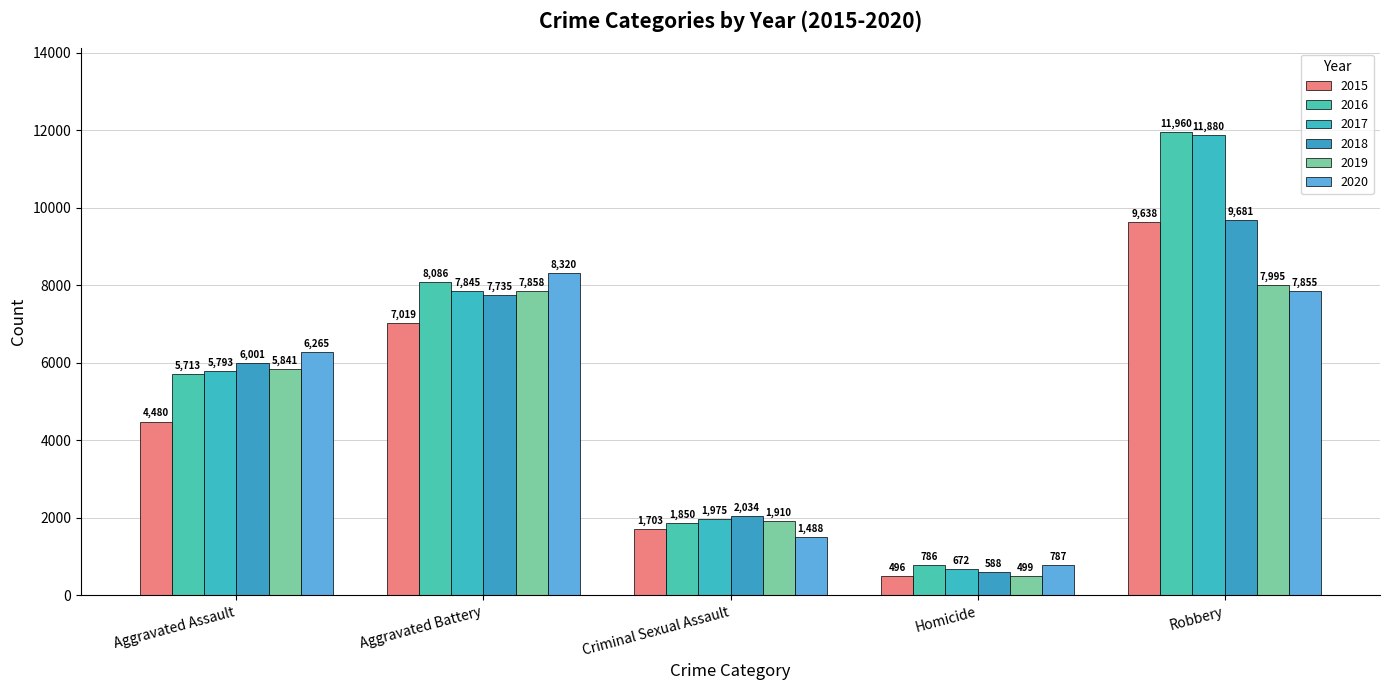

Reading left to right, extract all data points from this chart.

2015: Aggravated Assault=4480	Aggravated Battery=7019	Criminal Sexual Assault=1703	Homicide=496	Robbery=9638
2016: Aggravated Assault=5713	Aggravated Battery=8086	Criminal Sexual Assault=1850	Homicide=786	Robbery=11960
2017: Aggravated Assault=5793	Aggravated Battery=7845	Criminal Sexual Assault=1975	Homicide=672	Robbery=11880
2018: Aggravated Assault=6001	Aggravated Battery=7735	Criminal Sexual Assault=2034	Homicide=588	Robbery=9681
2019: Aggravated Assault=5841	Aggravated Battery=7858	Criminal Sexual Assault=1910	Homicide=499	Robbery=7995
2020: Aggravated Assault=6265	Aggravated Battery=8320	Criminal Sexual Assault=1488	Homicide=787	Robbery=7855